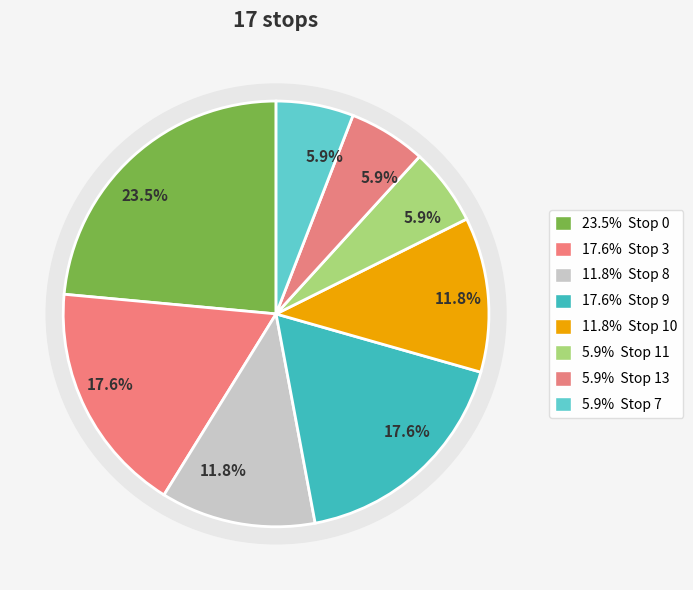

Which slice is the smallest?

Stop 11